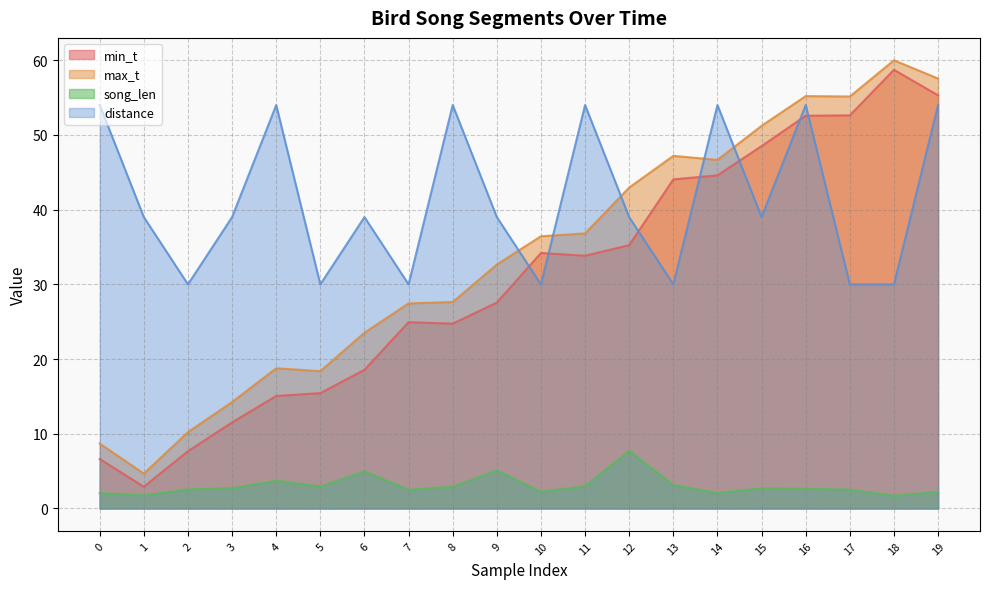

How many data points in song_len are above 2?

18